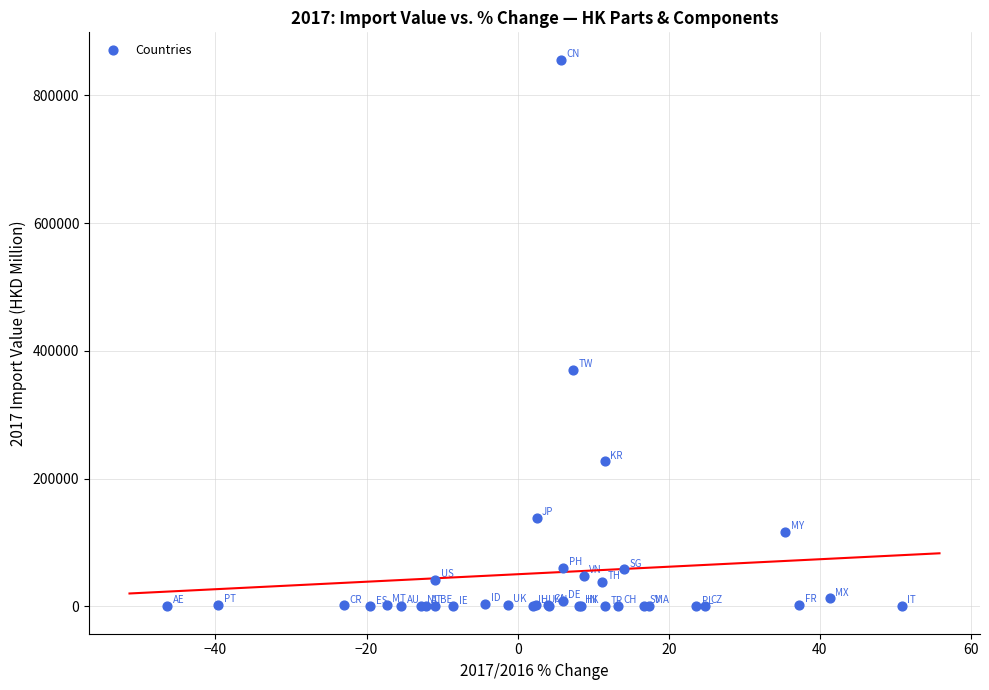

What Y value in the scatter plot is closest to 428111?

370290.5